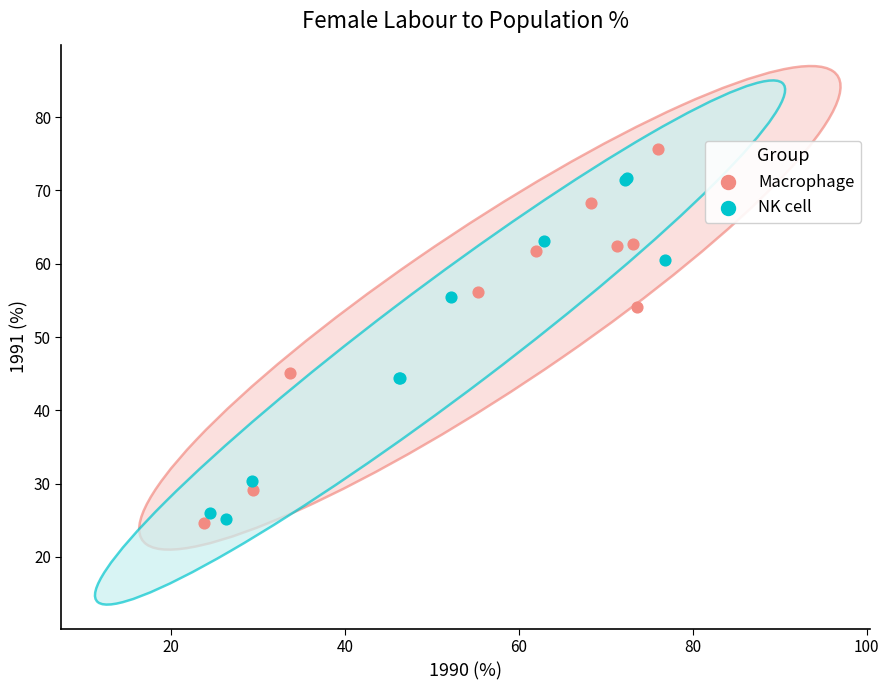

Which series reaches the maximum Y coordinate?

Macrophage